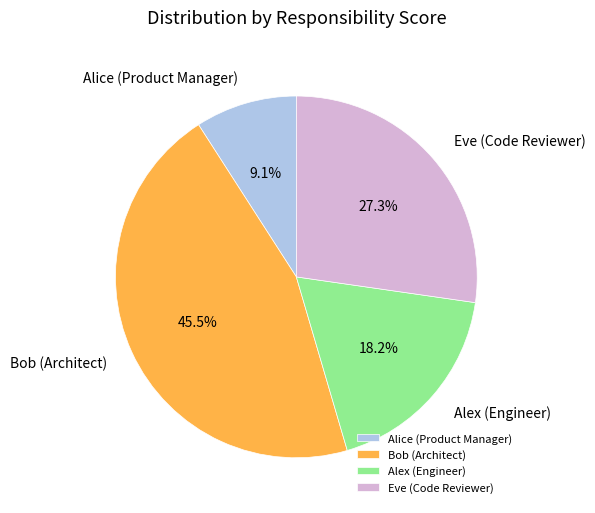

Is it true that Eve (Code Reviewer) is 40% of the pie?

False